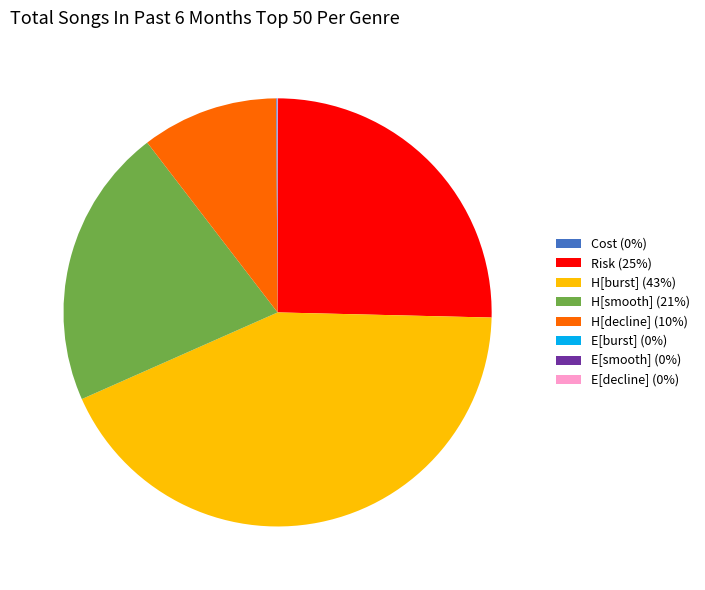

Between H[decline] (10%) and H[burst] (43%), which is larger?

H[burst] (43%)